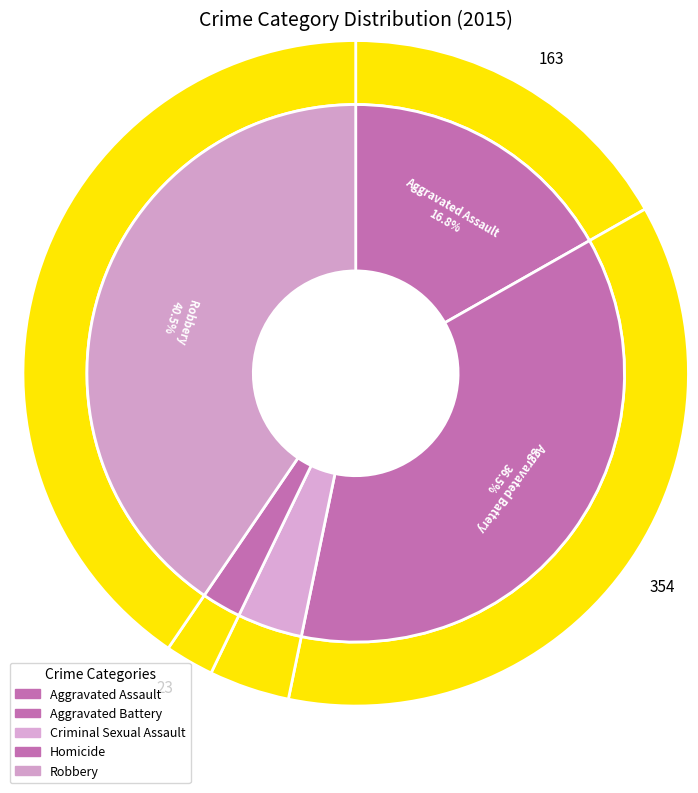

Which category has the biggest portion of the pie?

Robbery